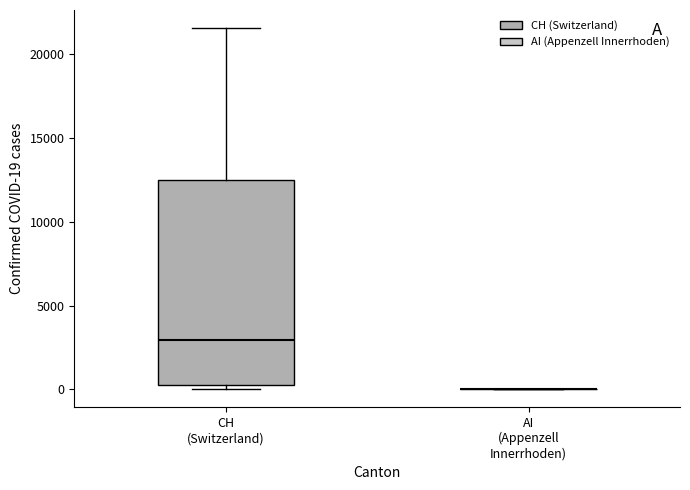

Which box is the tallest, from its lower edge to its upper edge?

CH (Switzerland)